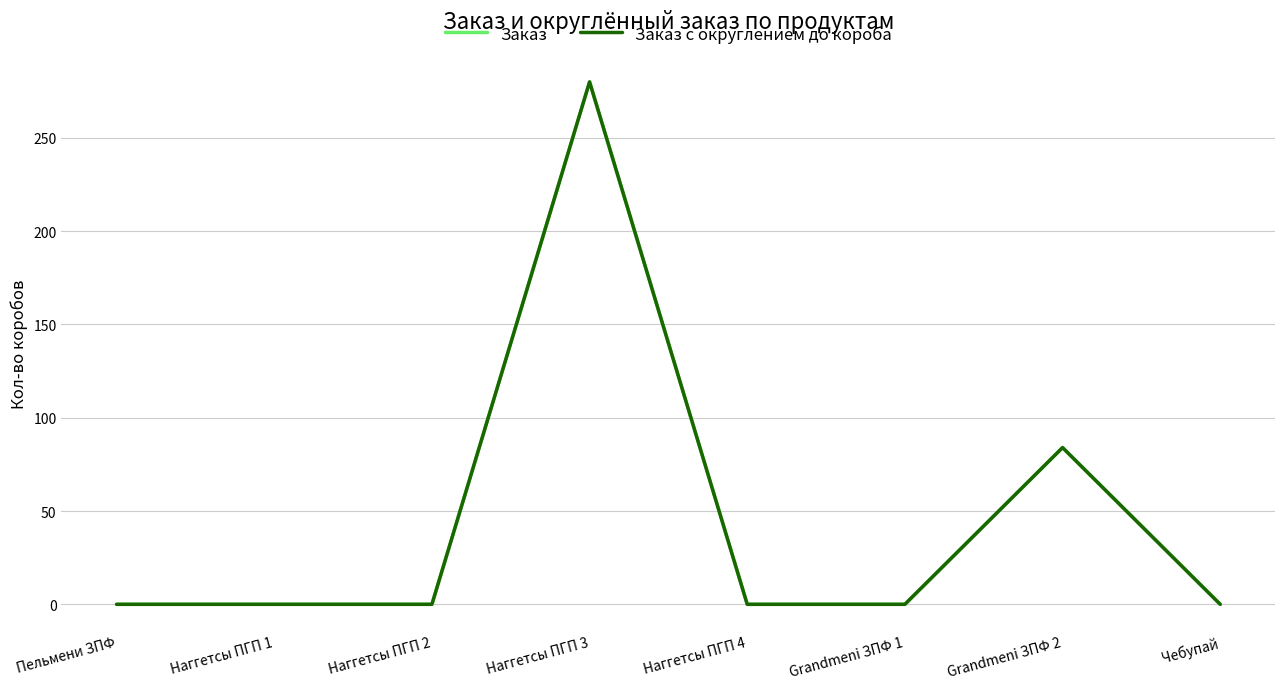

At which category does the chart reach its minimum across all series?

Пельмени ЗПФ